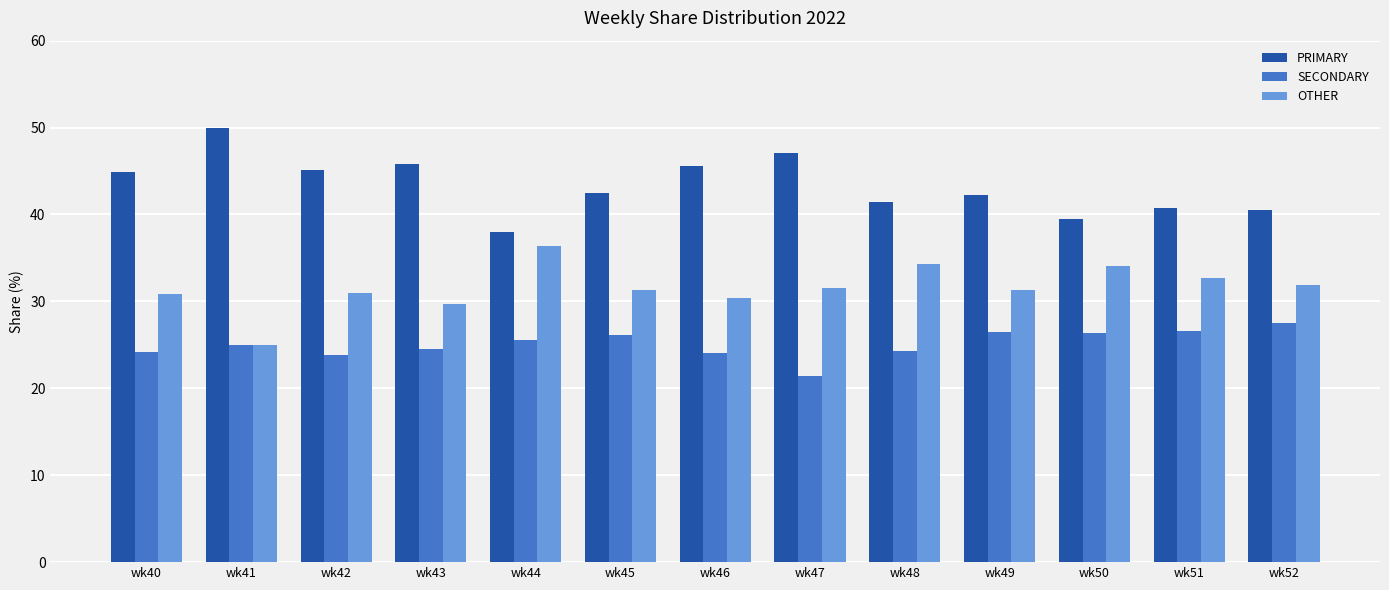

What is the sum of the SECONDARY values at wk40 and wk47?

45.6